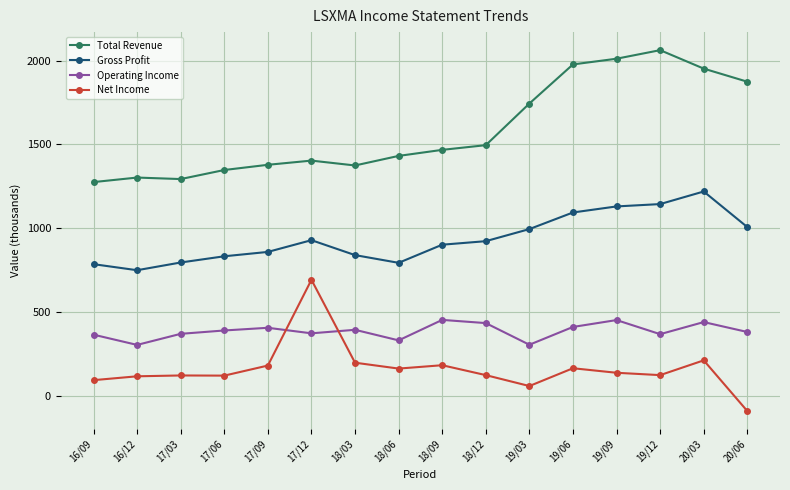

What is the approximate value of Total Revenue at 16/09, to the nearest 10?

1280